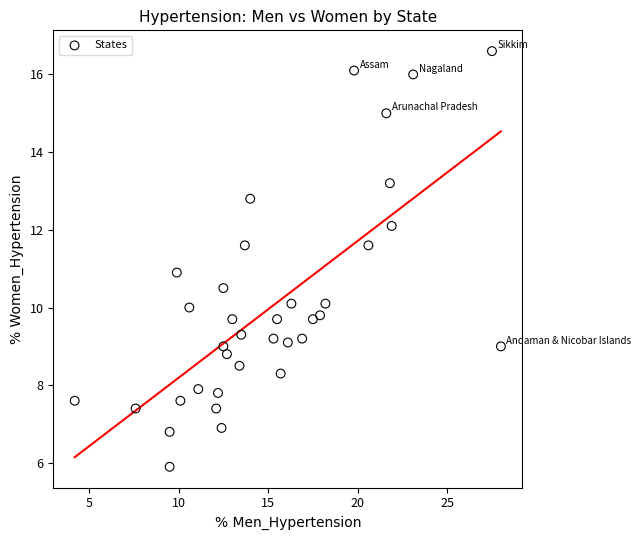

What is the range of X values (max minus min)?

23.8